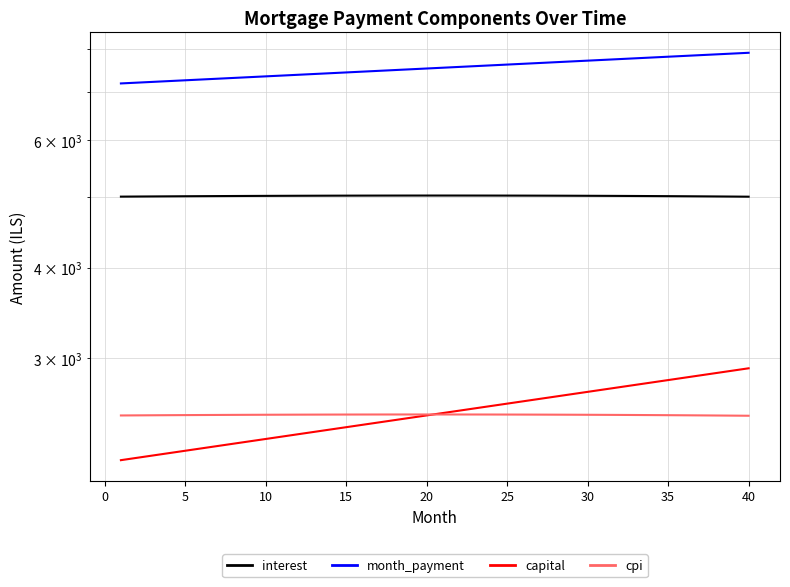

Where is interest nearest to the value 5020?

20